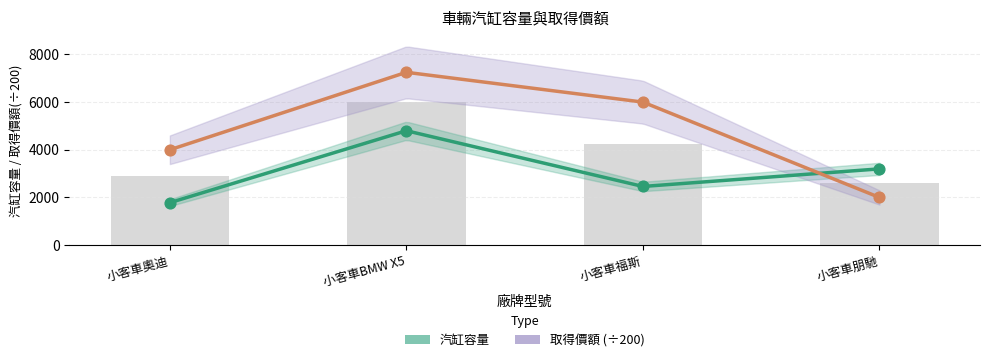

At how many categories does at least one series exceed 3341?

3